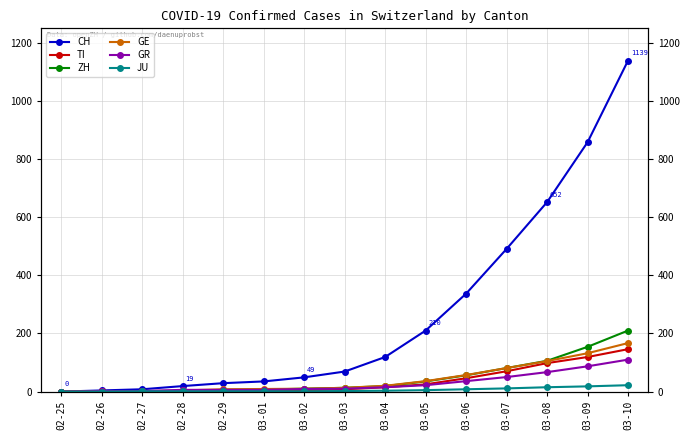

How many data points does each series have?

15